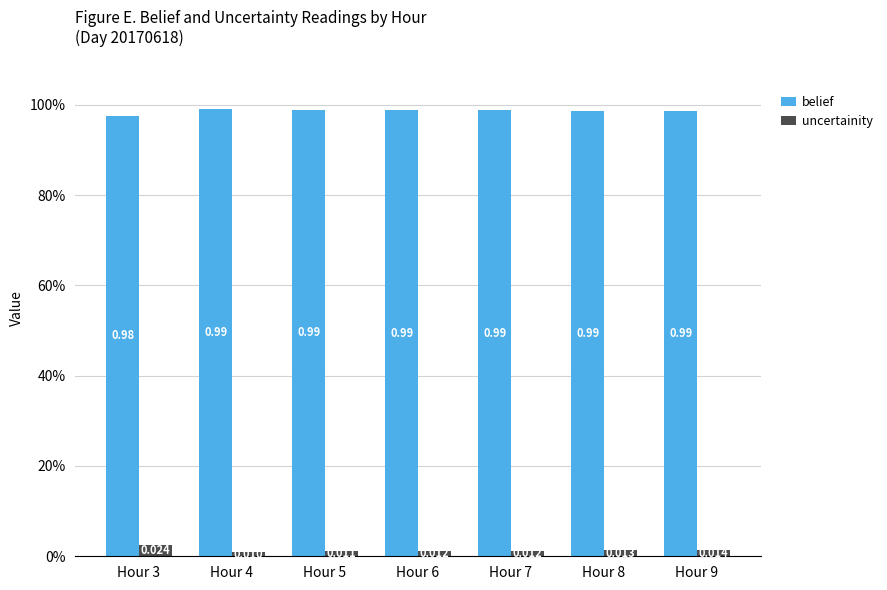

True or false: uncertainity has a value of 0.0 at Hour 4.

False